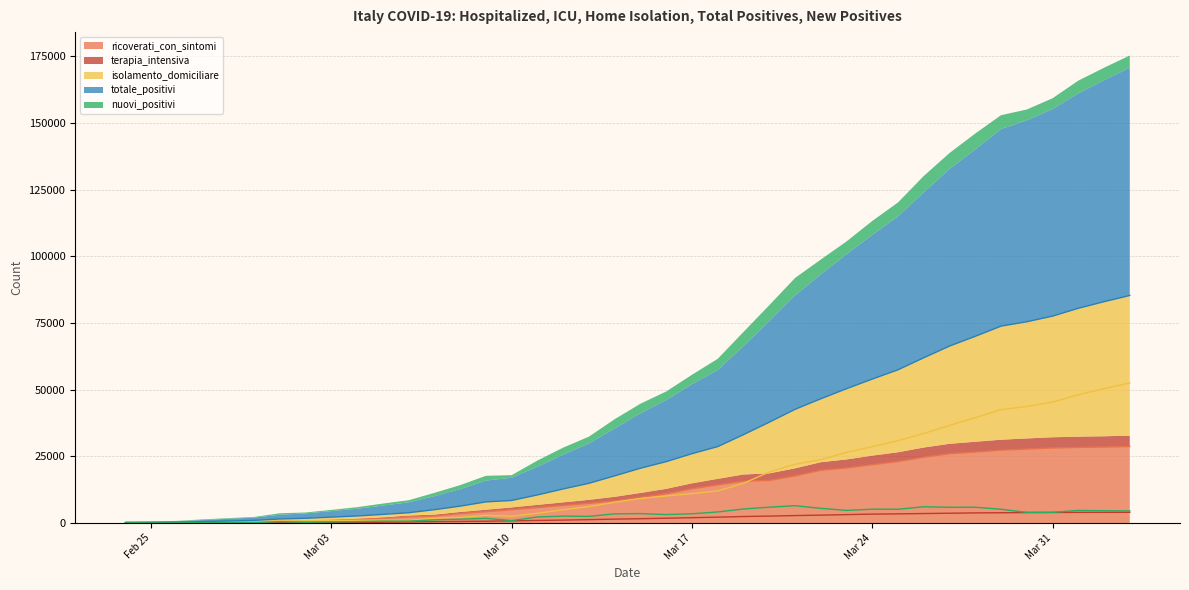

What is the minimum value for isolamento_domiciliare?

94